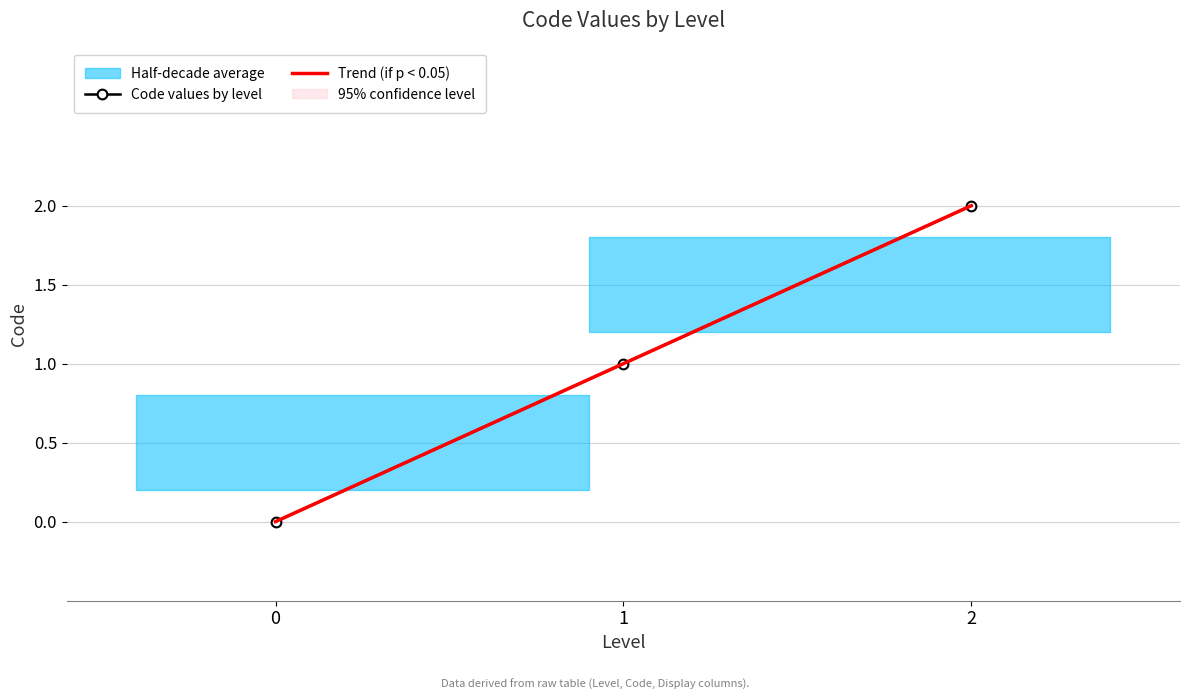

What is the change in value from 0 to 2?

+2